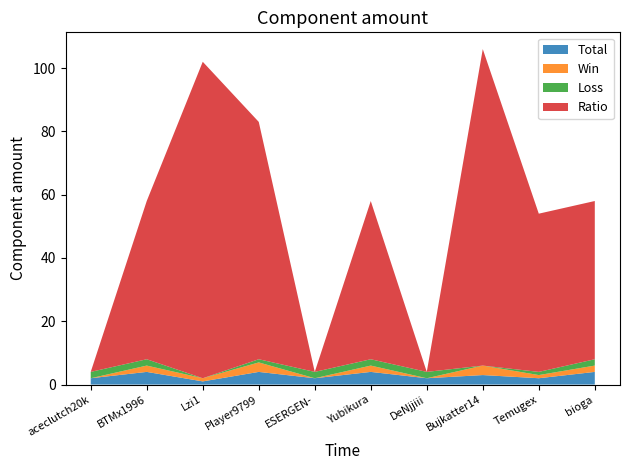

Reading right to left, transcribe all the data shown in this chart.

Total: bioga=4	Temugex=2	Bujkatter14=3	DeNjjiii=2	Yubikura=4	ESERGEN-=2	Player9799=4	Lzi1=1	BTMx1996=4	aceclutch20k=2
Win: bioga=2	Temugex=1	Bujkatter14=3	DeNjjiii=0	Yubikura=2	ESERGEN-=0	Player9799=3	Lzi1=1	BTMx1996=2	aceclutch20k=0
Loss: bioga=2	Temugex=1	Bujkatter14=0	DeNjjiii=2	Yubikura=2	ESERGEN-=2	Player9799=1	Lzi1=0	BTMx1996=2	aceclutch20k=2
Ratio: bioga=50	Temugex=50	Bujkatter14=100	DeNjjiii=0	Yubikura=50	ESERGEN-=0	Player9799=75	Lzi1=100	BTMx1996=50	aceclutch20k=0